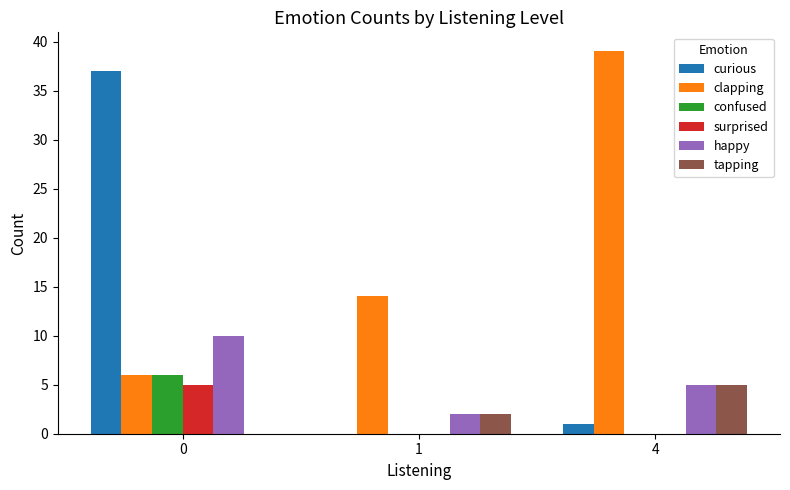

At which category does the chart reach its peak across all series?

4